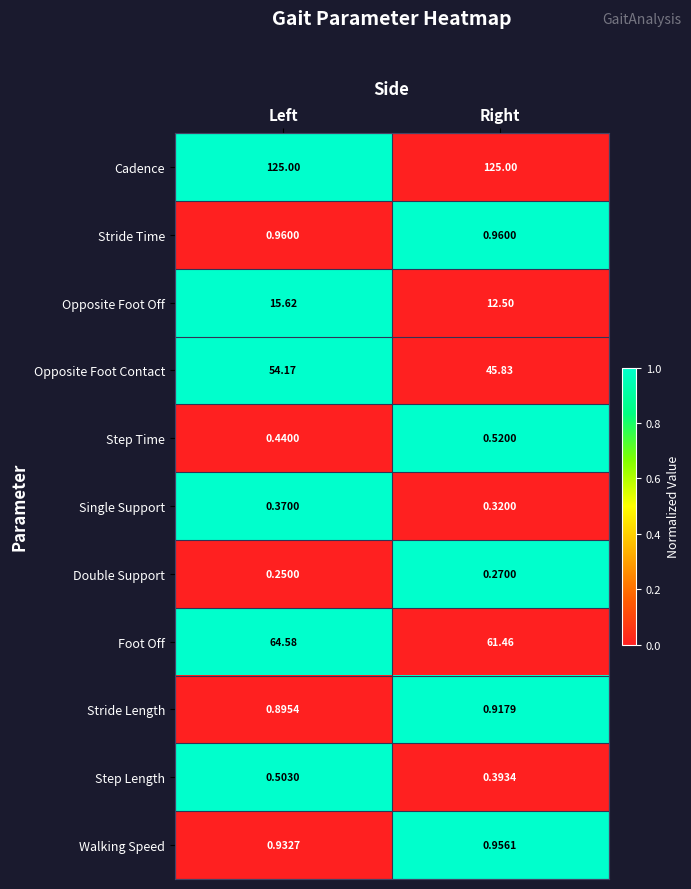

At which label does Foot Off first exceed 64?

Left